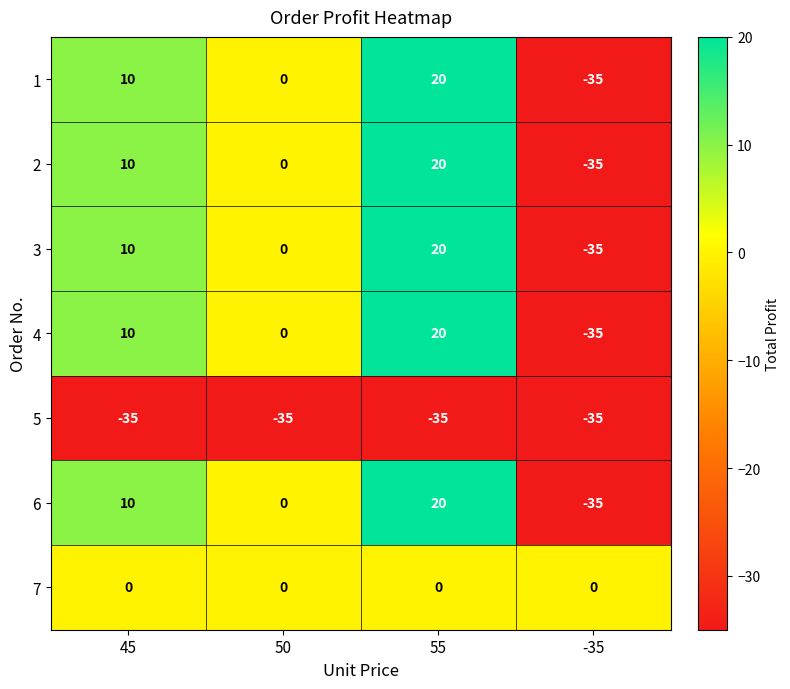

What is the sum of all 5 values?

-140